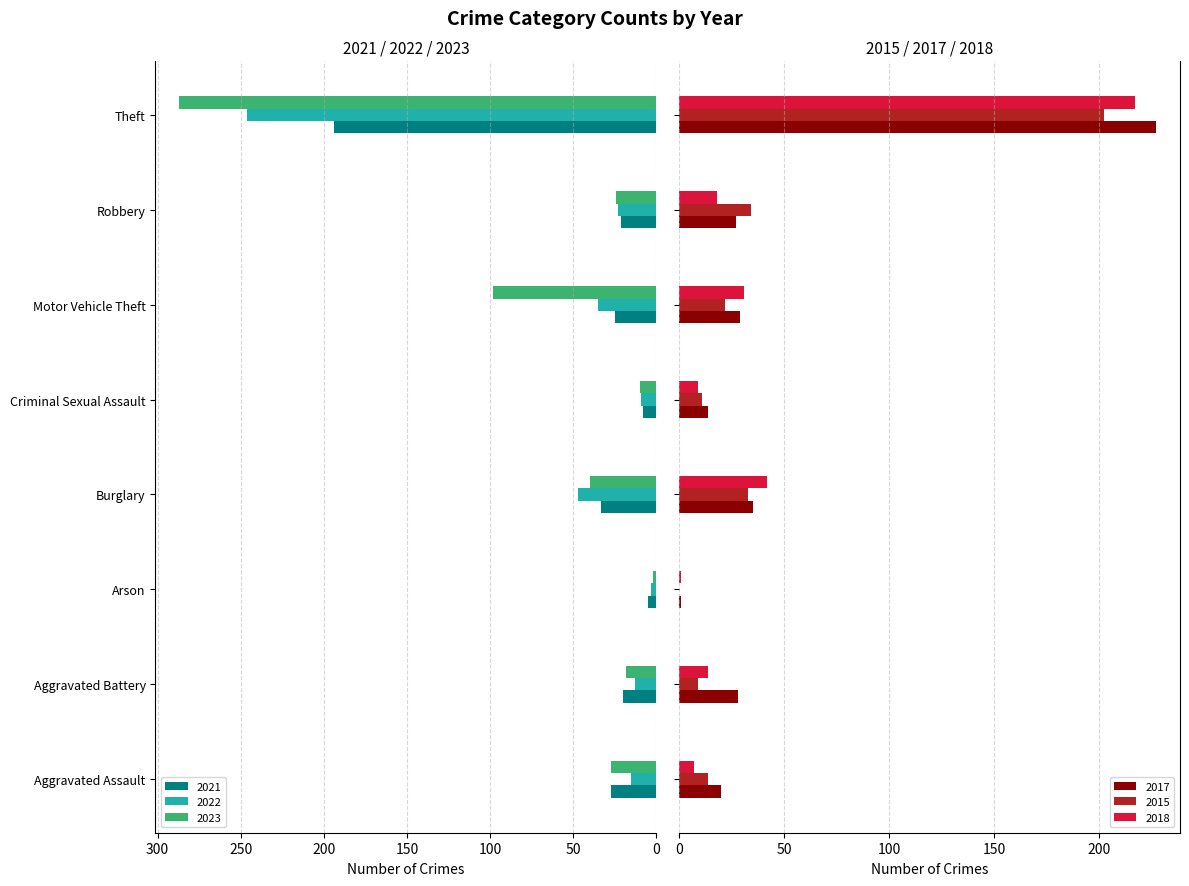

Is the value of 2018 at Criminal Sexual Assault greater than the value of 2022 at Burglary?

No